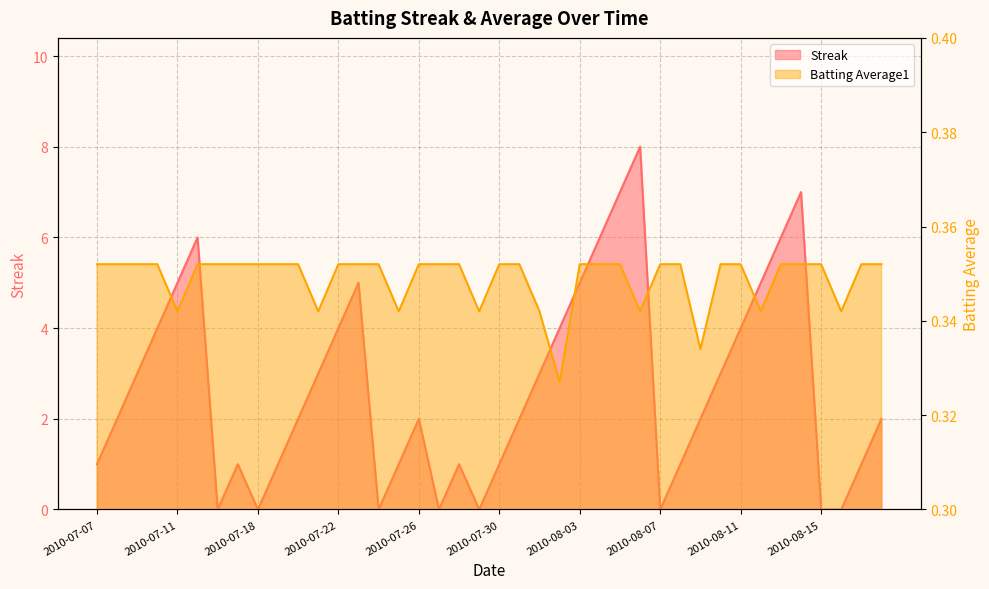

True or false: Streak has a value of 0.9 at 2010-08-01.

False